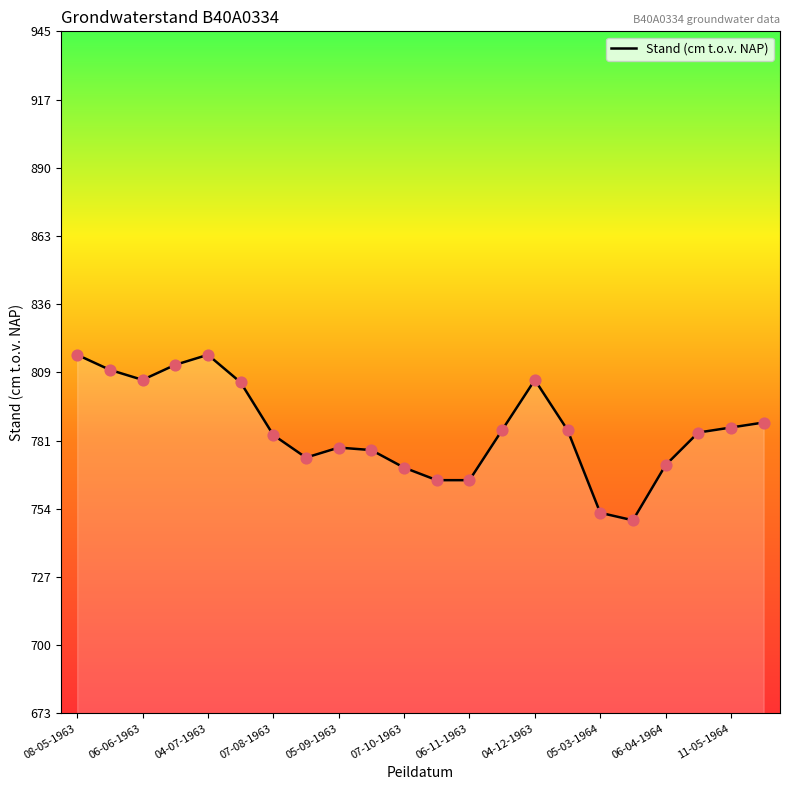

What is the maximum value for Stand (cm t.o.v. NAP)?

816